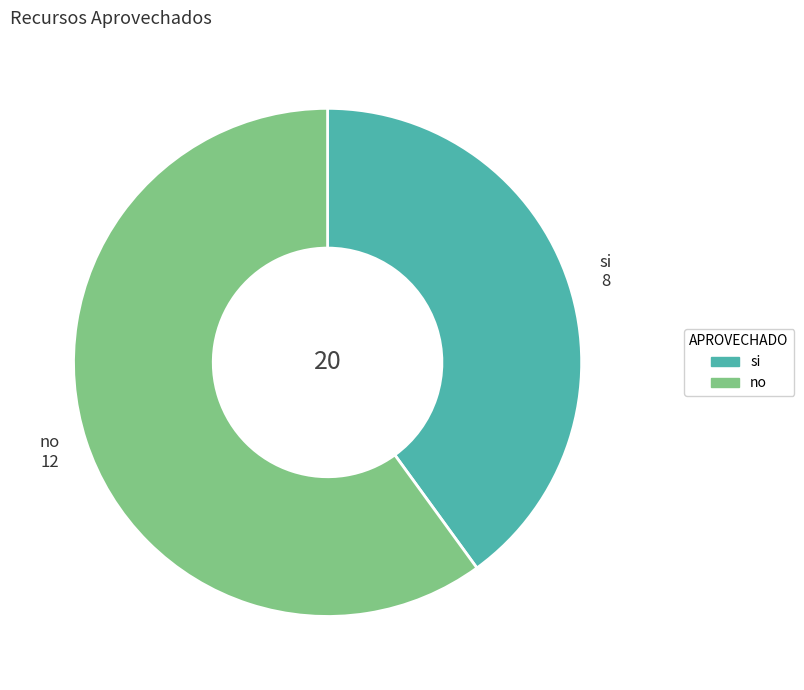

Is there any slice that represents more than half of the pie?

Yes